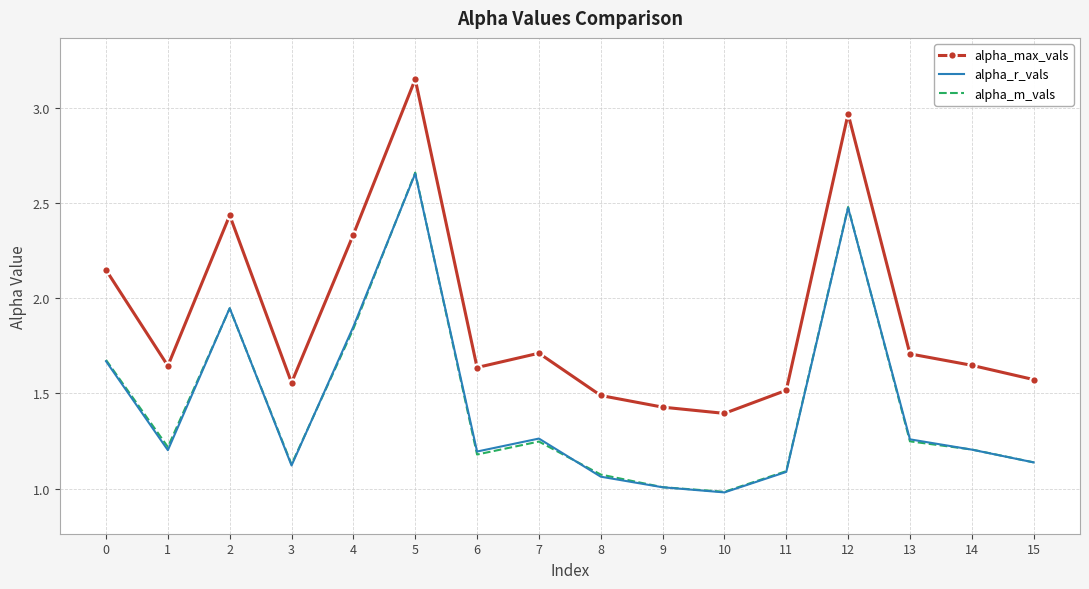

Which series has the largest total across all categories?

alpha_max_vals